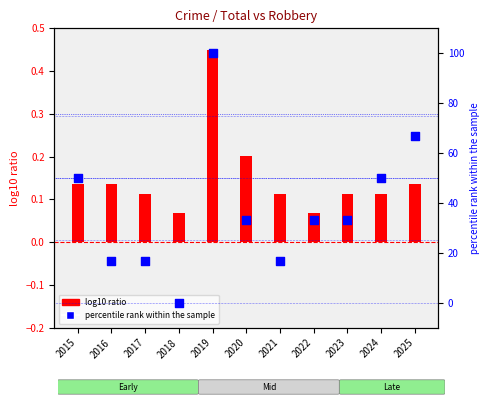

Which series has the widest spread of Y values?

percentile rank within the sample